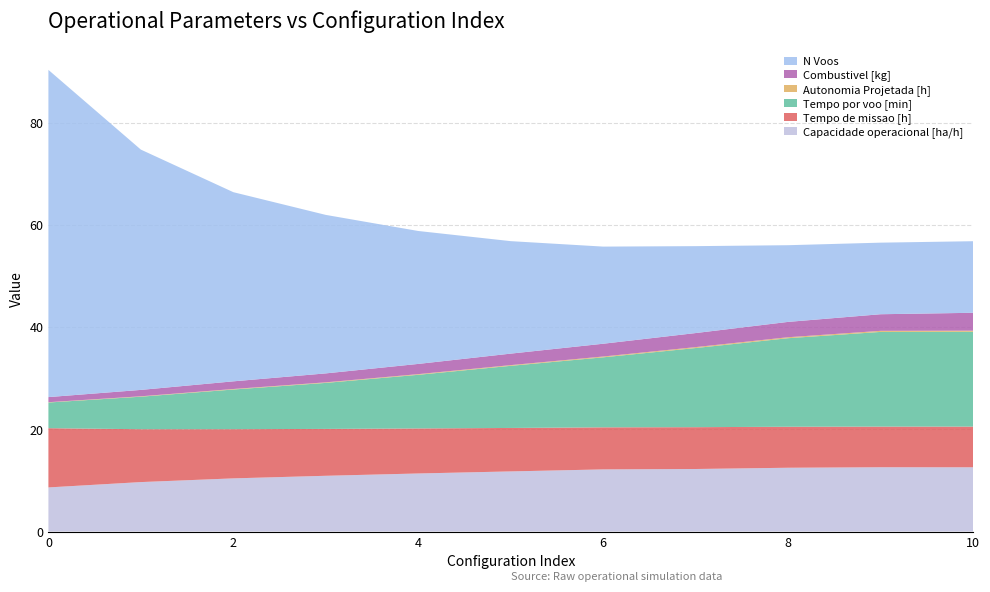

Reading right to left, extract all data points from this chart.

Capacidade operacional [ha/h]: 10=12.6	9=12.6	8=12.5	7=12.2	6=12.2	5=11.8	4=11.4	3=10.9	2=10.4	1=9.7	0=8.6
Tempo de missao [h]: 10=8.0	9=8.0	8=8.0	7=8.2	6=8.2	5=8.5	4=8.8	3=9.2	2=9.6	1=10.3	0=11.6
Tempo por voo [min]: 10=18.5	9=18.5	8=17.3	7=15.5	6=13.7	5=12.2	4=10.5	3=9.0	2=7.8	1=6.4	0=5.0
Autonomia Projetada [h]: 10=0.2	9=0.2	8=0.2	7=0.2	6=0.2	5=0.1	4=0.1	3=0.1	2=0.1	1=0.1	0=0.1
Combustivel [kg]: 10=3.5	9=3.2	8=3.0	7=2.8	6=2.5	5=2.2	4=2.0	3=1.8	2=1.5	1=1.2	0=1.0
N Voos: 10=14.0	9=14.0	8=15.0	7=17.0	6=19.0	5=22.0	4=26.0	3=31.0	2=37.0	1=47.0	0=64.0